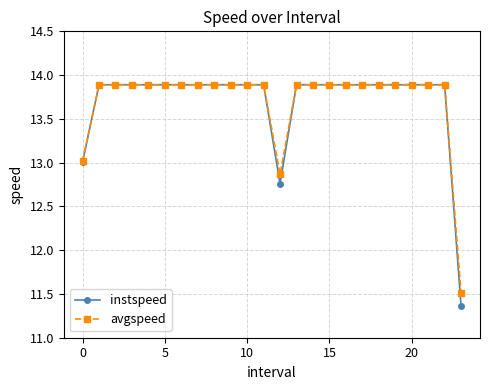

What is the value of the instspeed point at the 21st from the left?

13.9